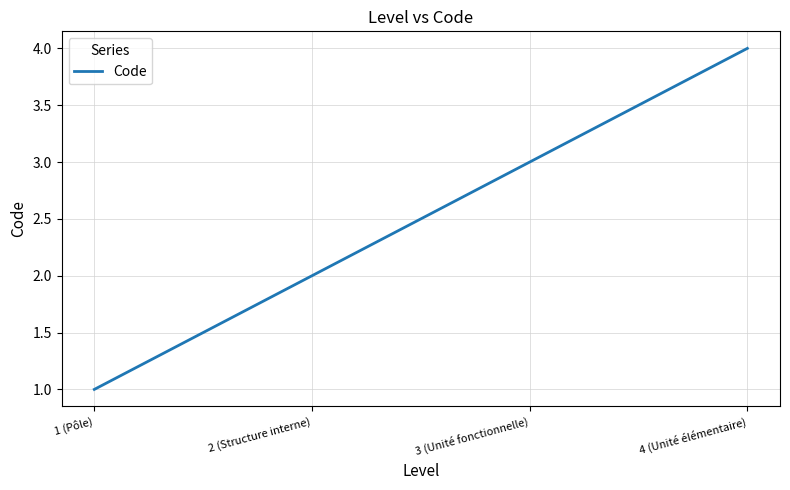

Rank the categories by value from lowest to highest.

1 (Pôle), 2 (Structure interne), 3 (Unité fonctionnelle), 4 (Unité élémentaire)